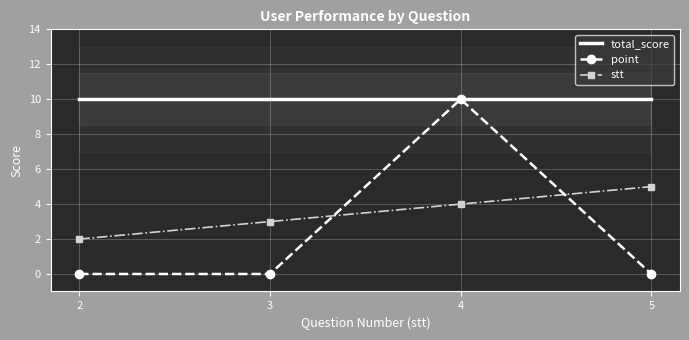

Reading right to left, transcribe all the data shown in this chart.

total_score: 5=10	4=10	3=10	2=10
point: 5=0	4=10	3=0	2=0
stt: 5=5	4=4	3=3	2=2